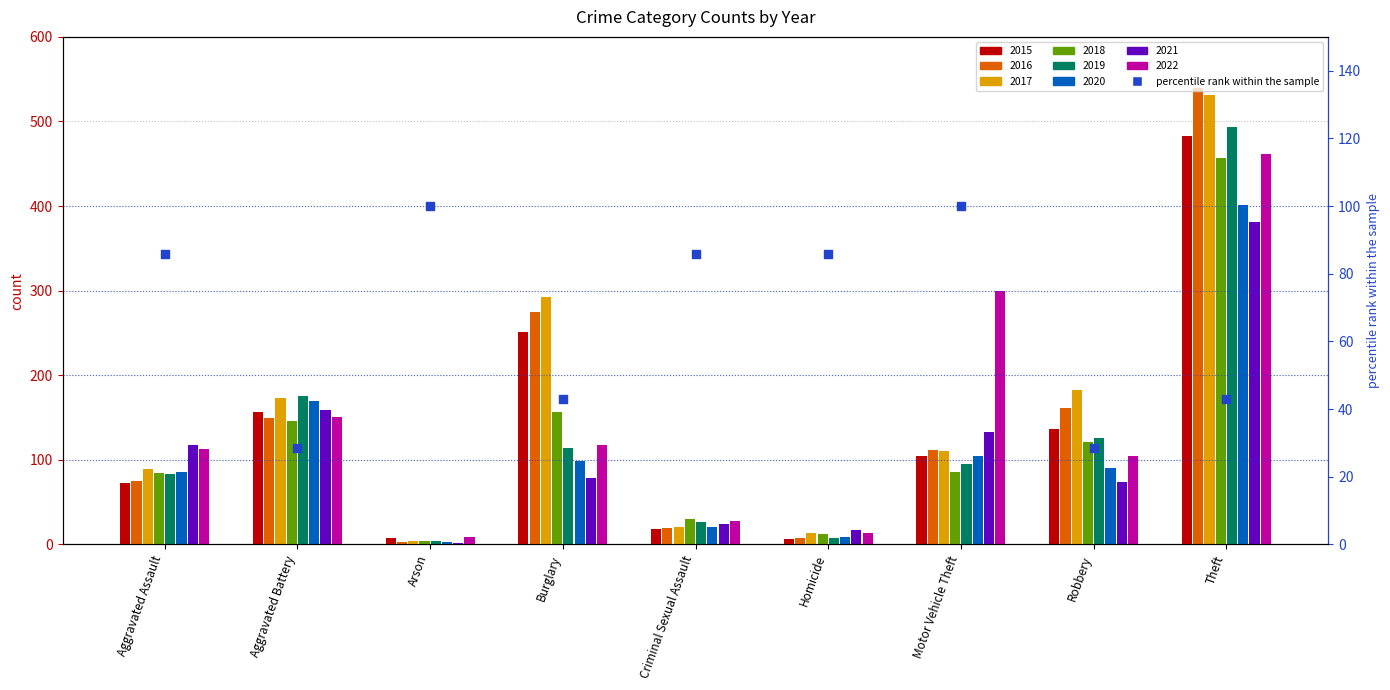

Approximately how many times larger is the value at Arson compared to Robbery?

3.5